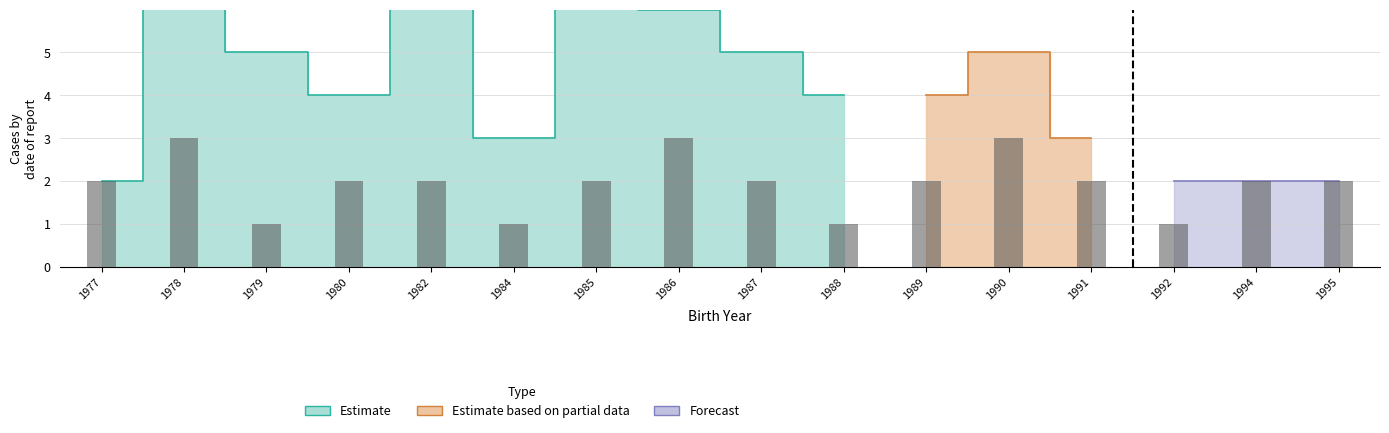

Is the value of Forecast at 1995 greater than the value of Estimate at 1995?

No